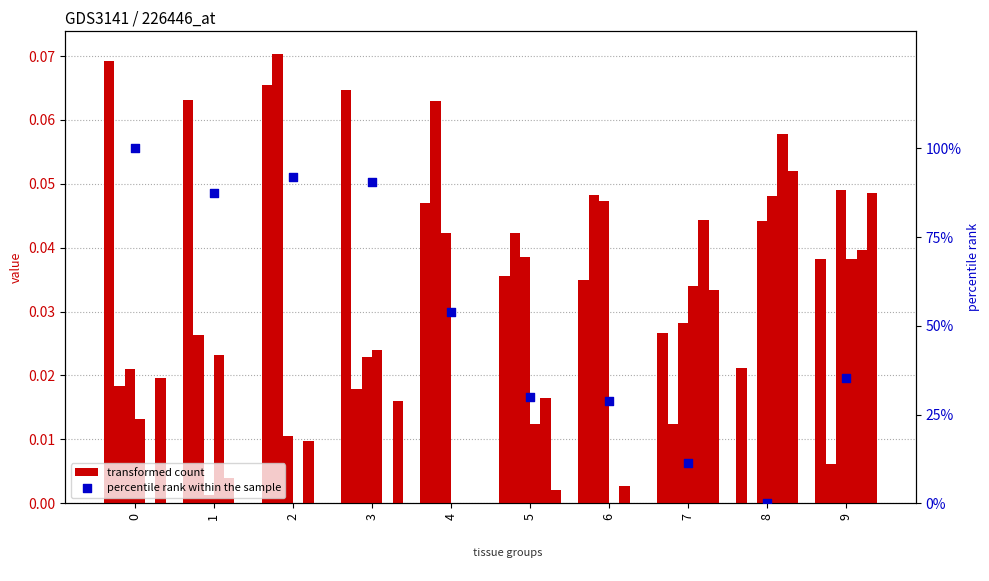

What is the total value across all series at 1?

0.1